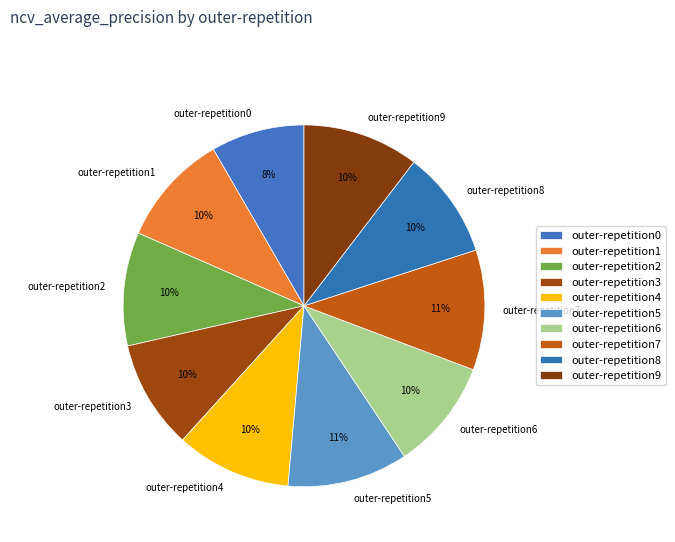

Which category has the smallest portion of the pie?

outer-repetition0